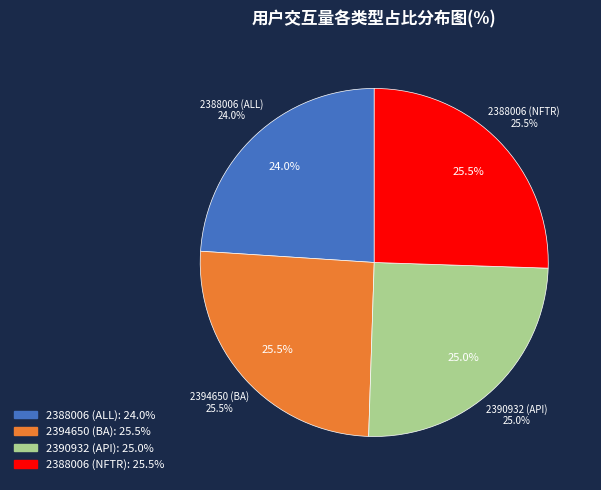

Which has a higher value, 2388006 (NFTR) or 2394650 (BA)?

2388006 (NFTR)